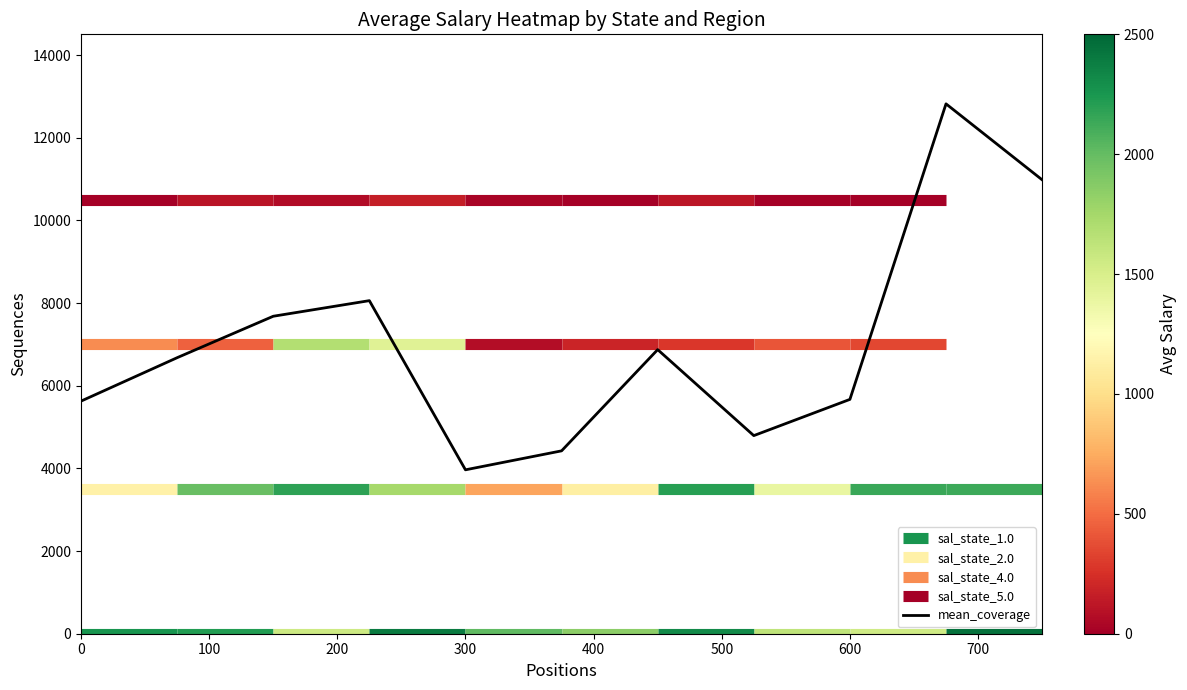

True or false: mean_coverage has a value of 5668.9 at 600.

True